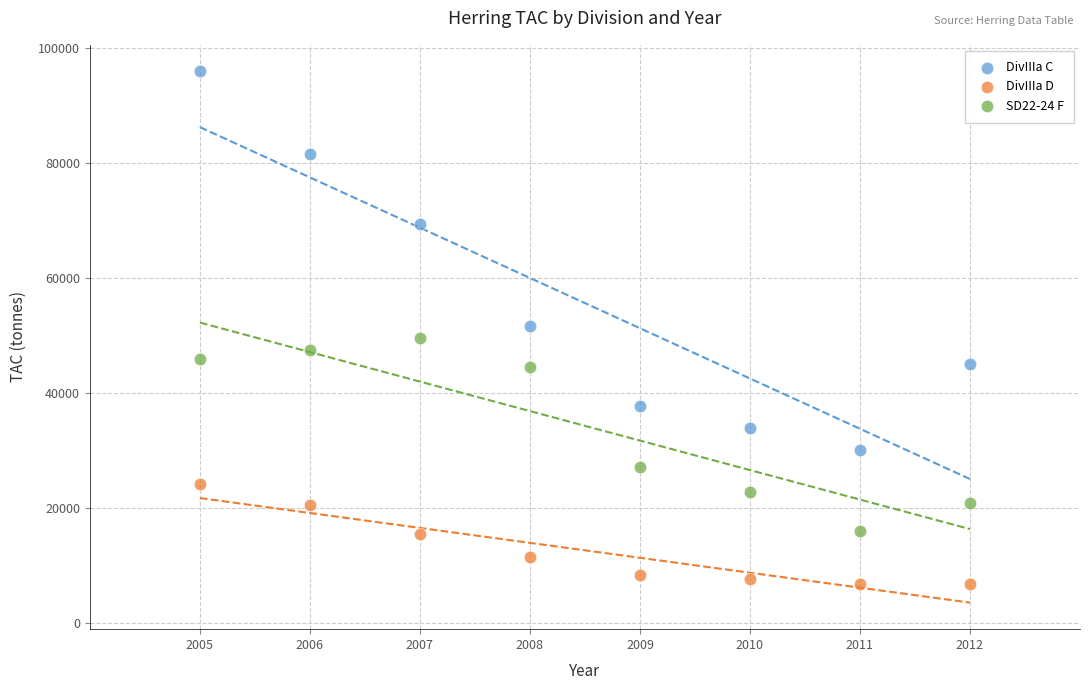

What is the X range (max minus min) for the scatter plot?

7